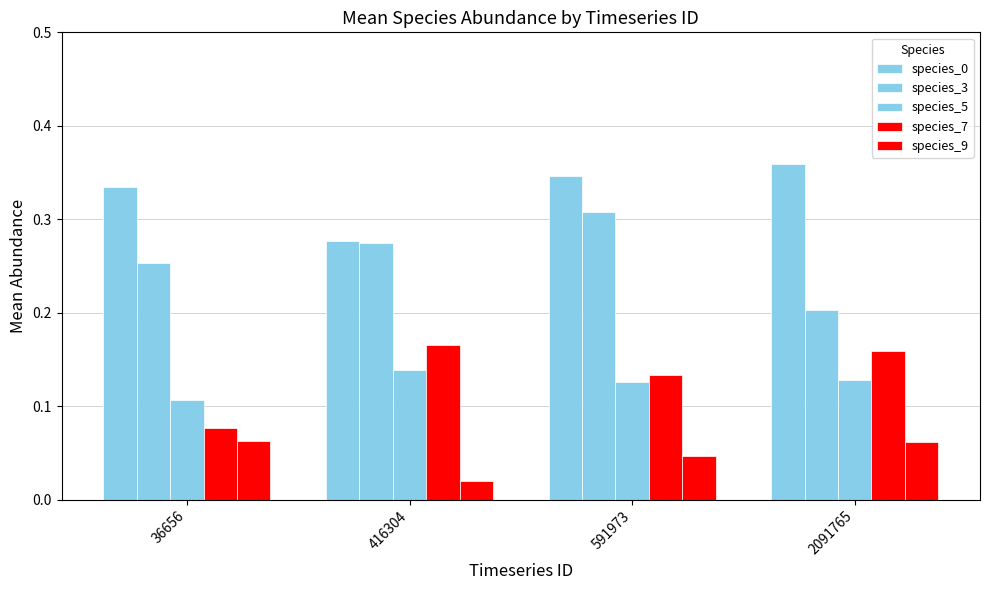

Which series has the widest spread of values?

species_3